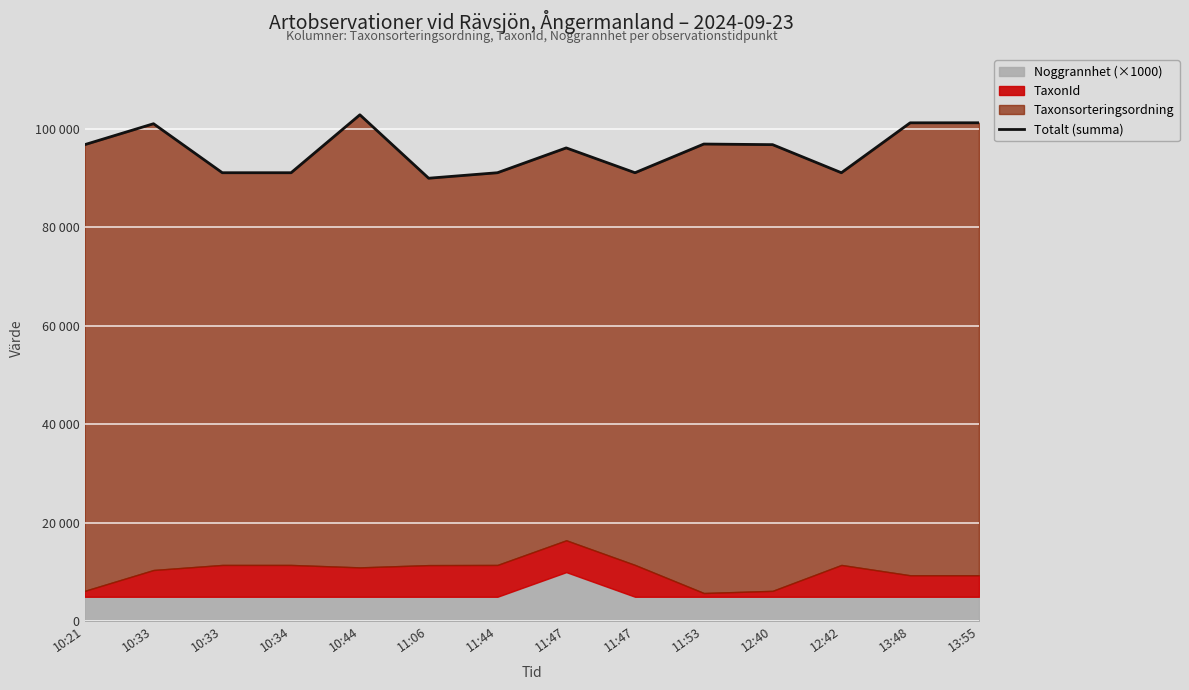

The chart shows a value of 96906 at 11:53. True or false?

True